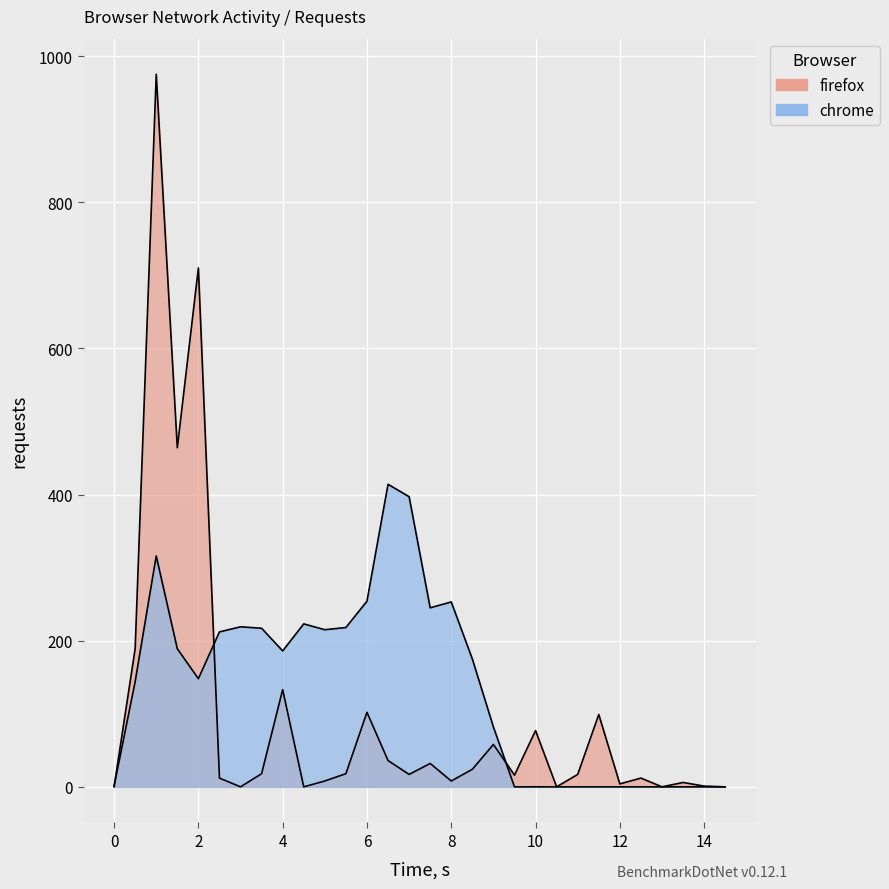

True or false: firefox has more than 2 interior local peaks.

True